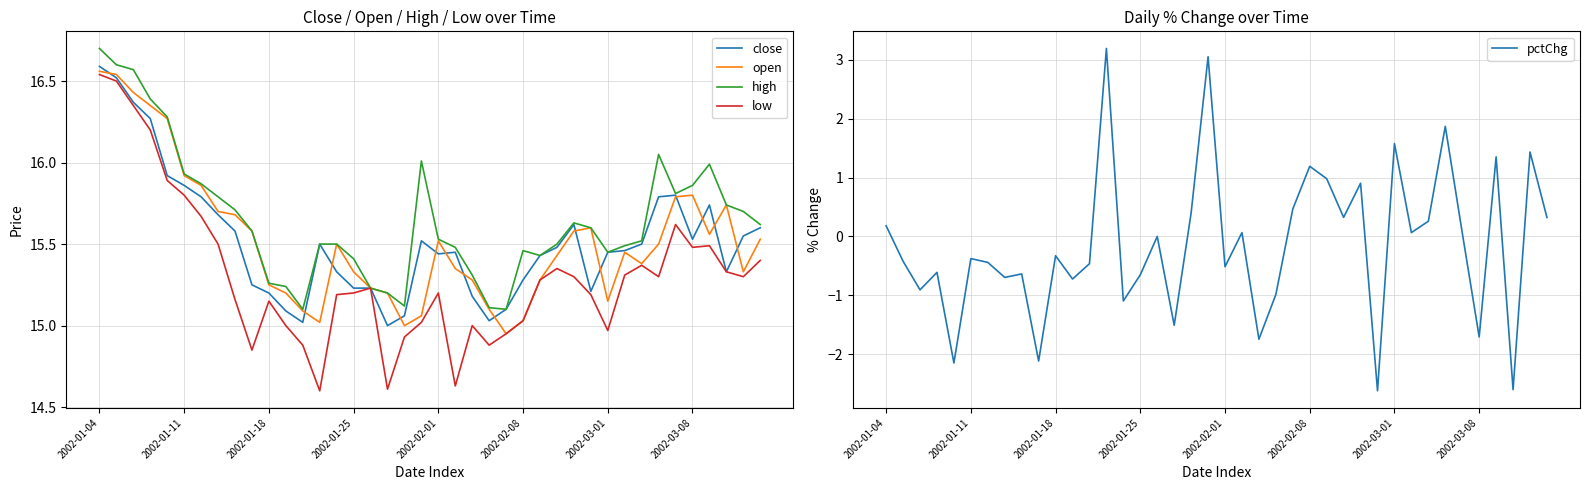

Count the number of data series in this chart.

5